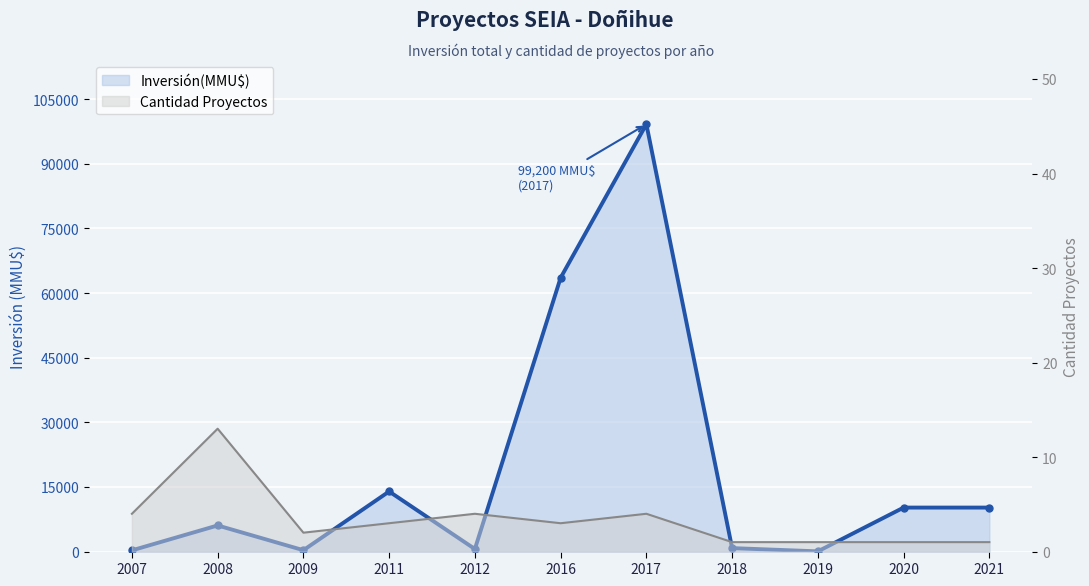

What is the difference between the maximum and minimum values in the Cantidad Proyectos line series?

12